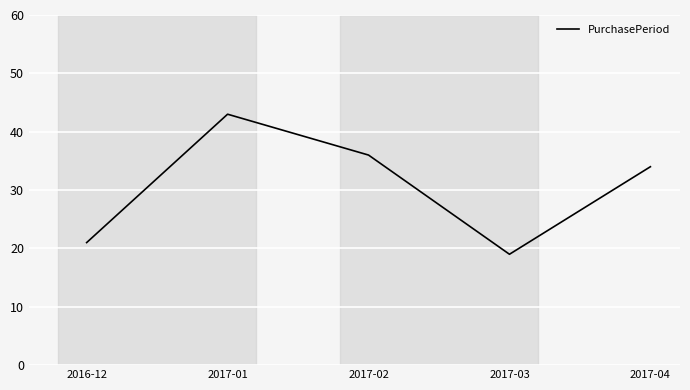

What is the change in value from 2017-01 to 2017-02?

-7